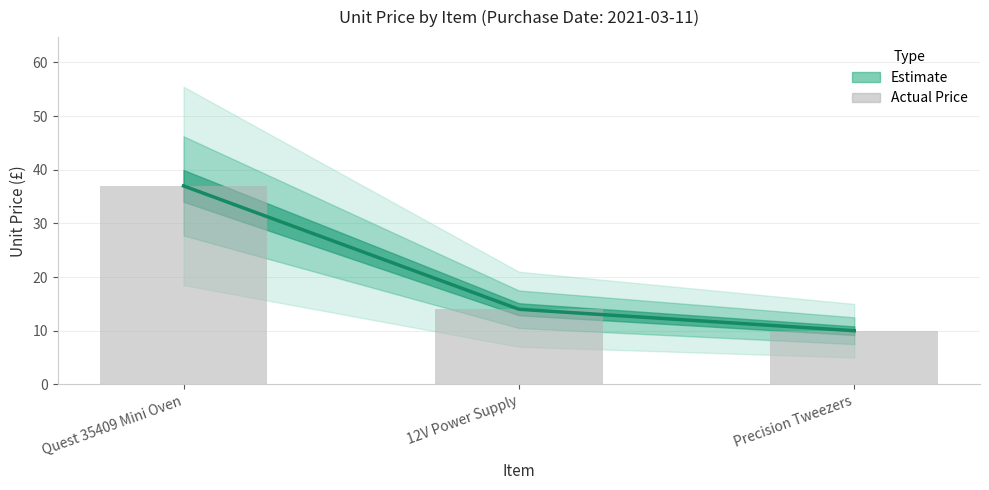

How many data points are above 13?

2